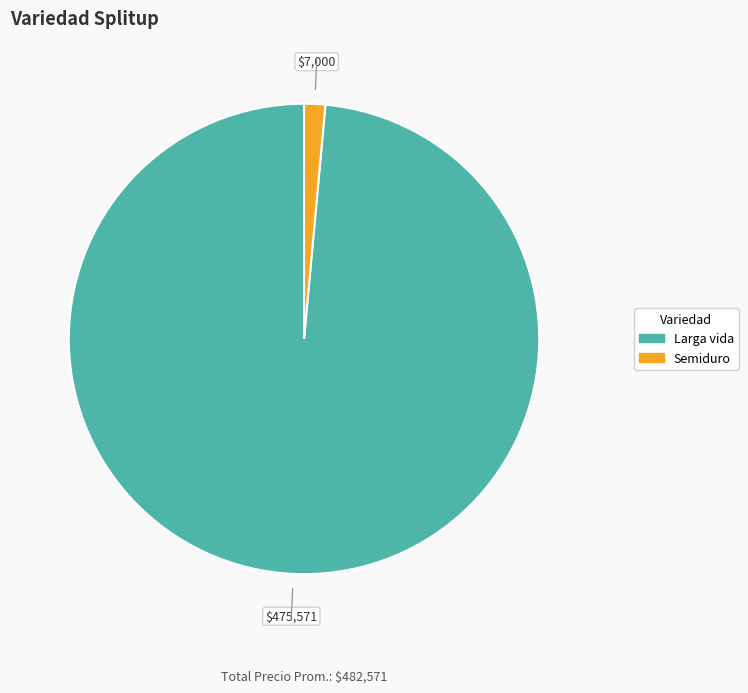

Does any single category account for the majority?

Yes